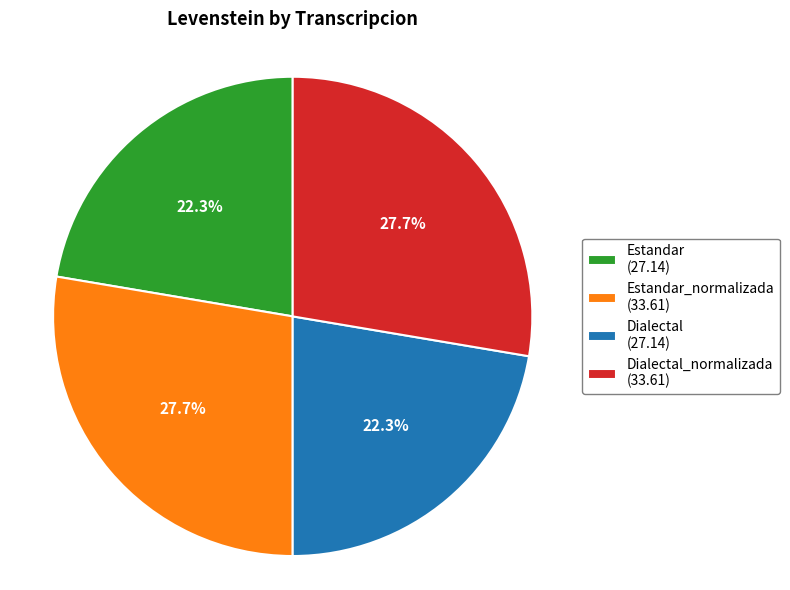

To the nearest percent, what is the difference between the largest and smallest slice percentages?

5%